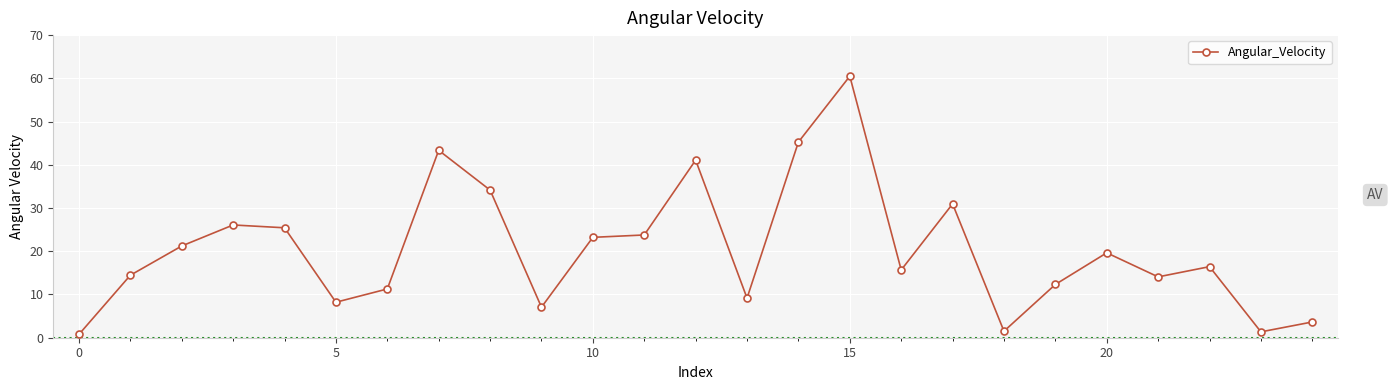

What is the sum of all values?

510.6